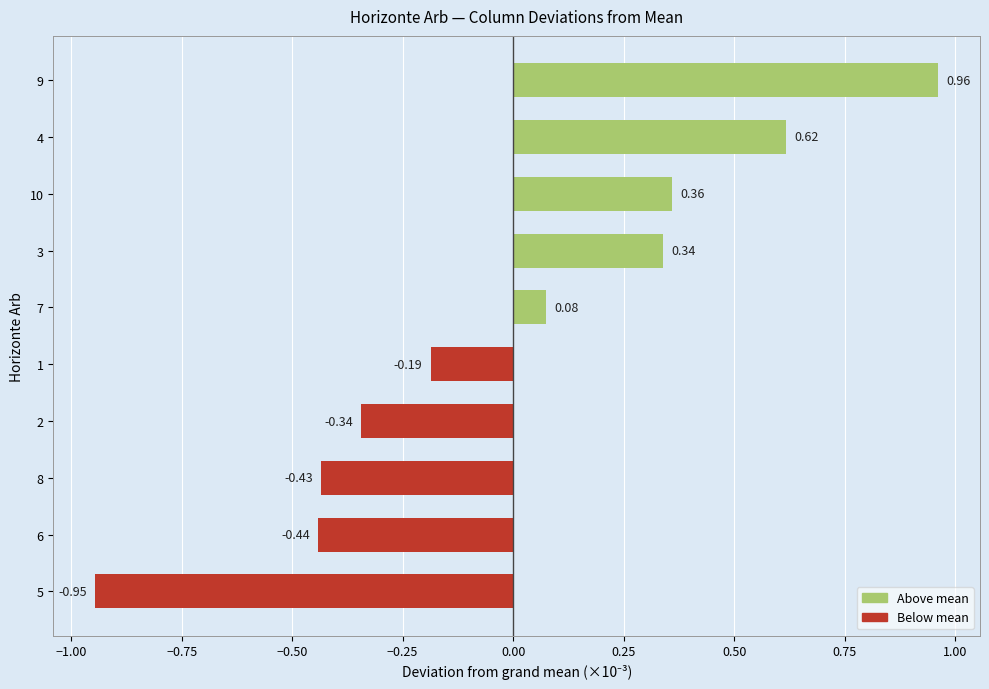

How many bars are there in total?

10